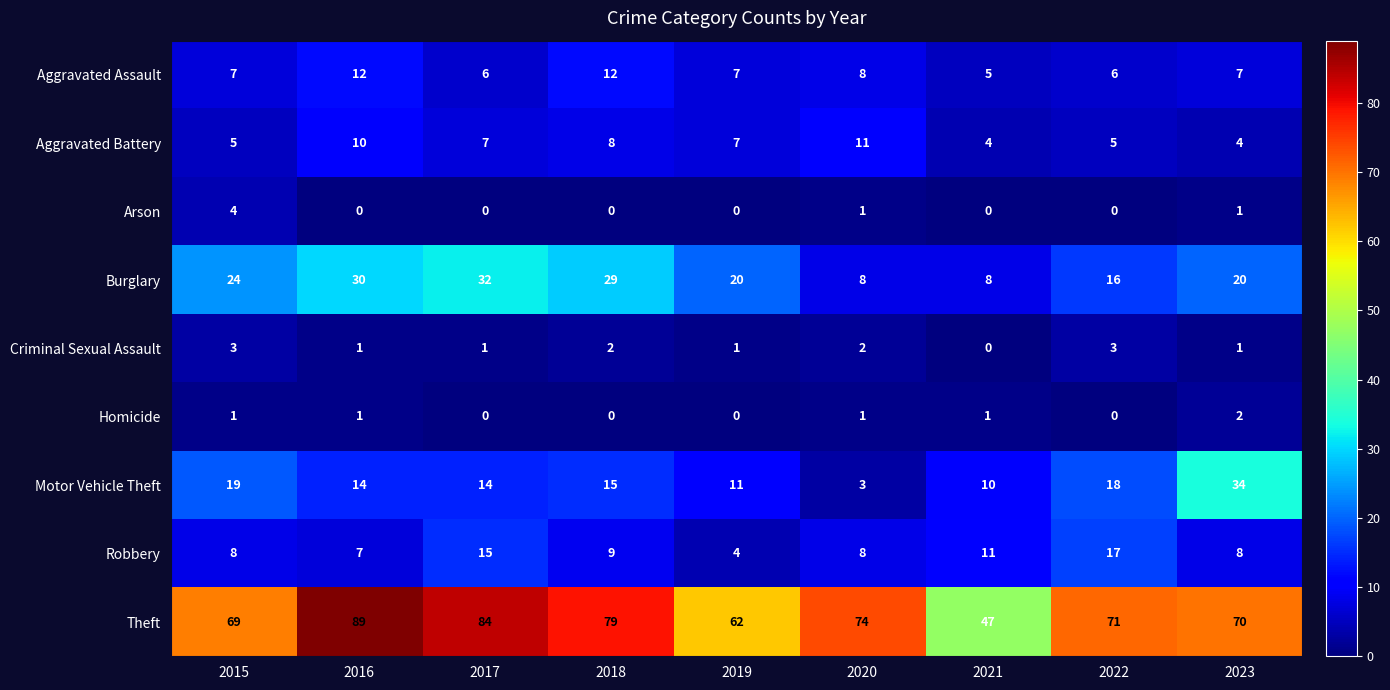

At 2015, list the series in order from largest to smallest.

Theft, Burglary, Motor Vehicle Theft, Robbery, Aggravated Assault, Aggravated Battery, Arson, Criminal Sexual Assault, Homicide